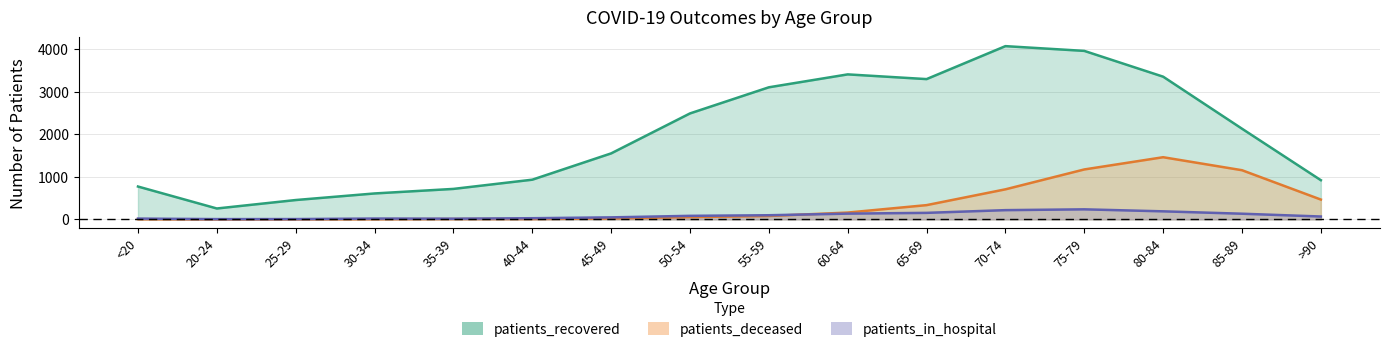

At which label is patients_in_hospital closest to 121?

85-89